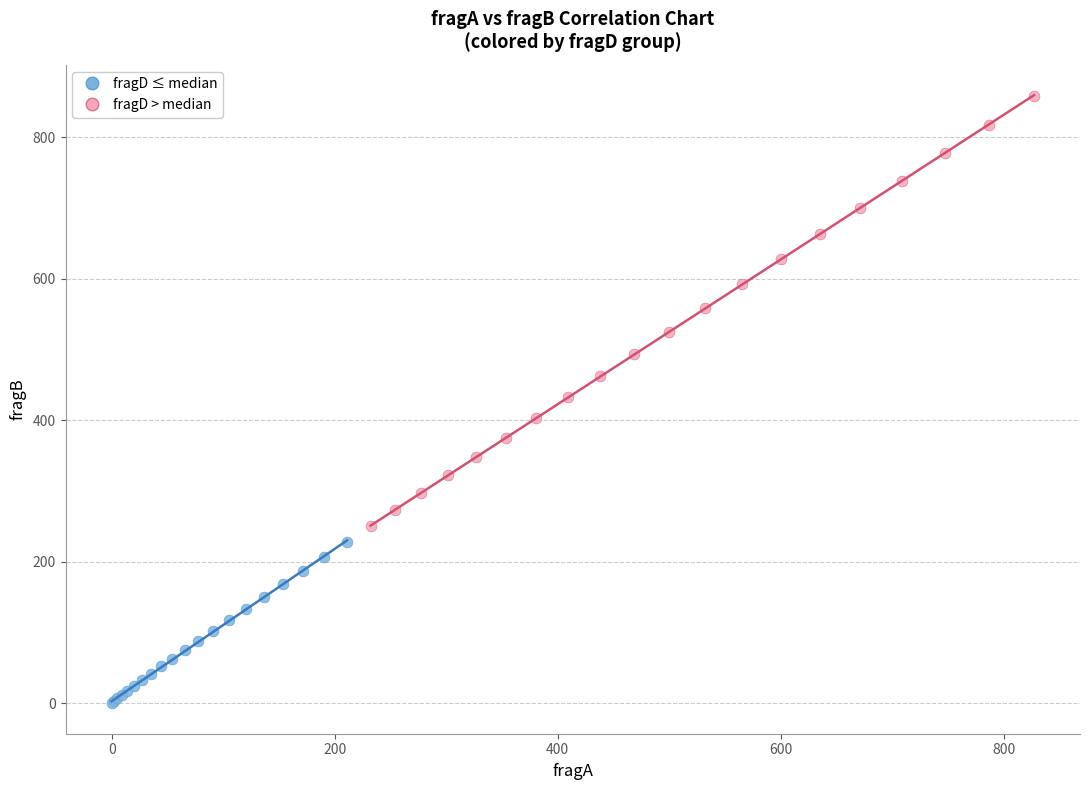

What are all the series names shown in the legend?

fragD ≤ median, fragD > median